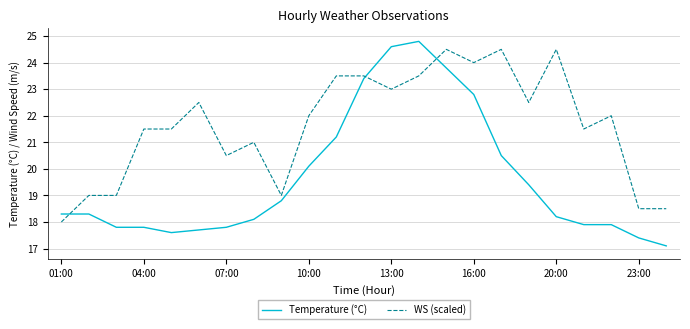

Reading left to right, what are all the values shown in this chart?

Temperature (°C): 18.3	18.3	17.8	17.8	17.6	17.7	17.8	18.1	18.8	20.1	21.2	23.4	24.6	24.8	23.8	22.8	20.5	19.4	18.2	17.9	17.9	17.4	17.1
WS (scaled): 18.0	19.0	19.0	21.5	21.5	22.5	20.5	21.0	19.0	22.0	23.5	23.5	23.0	23.5	24.5	24.0	24.5	22.5	24.5	21.5	22.0	18.5	18.5